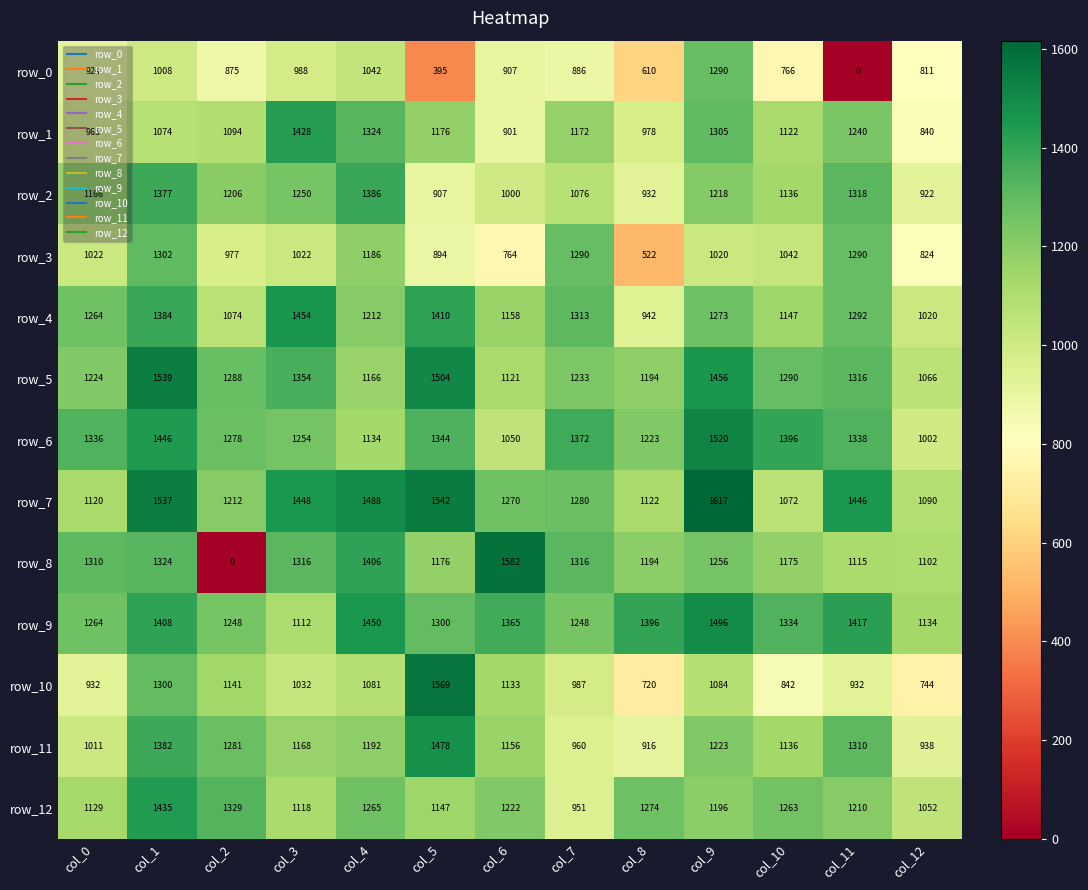

How many values in the row_1 series are below 1122?

6